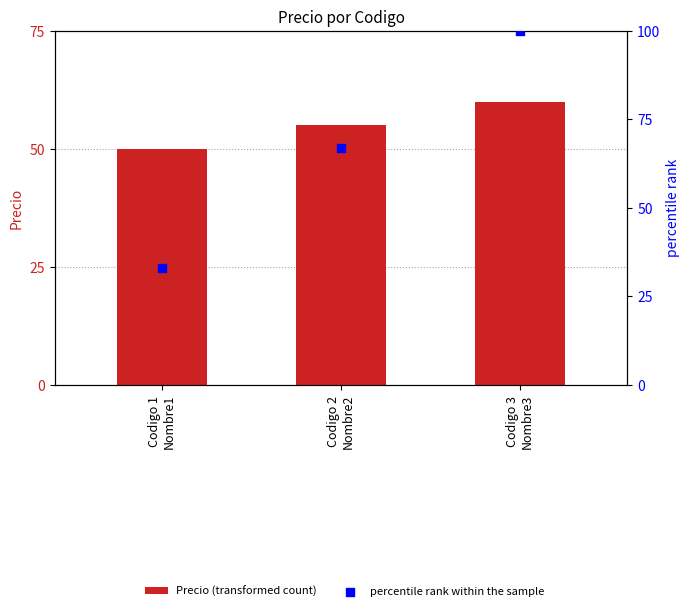

At which category is the sum across all series the highest?

Codigo 3
Nombre3